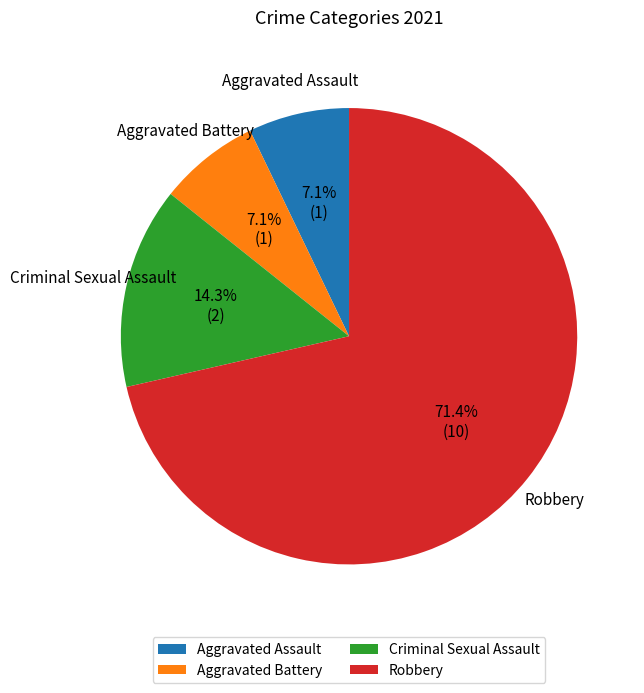

What percentage is the Aggravated Battery slice, to the nearest percent?

7%